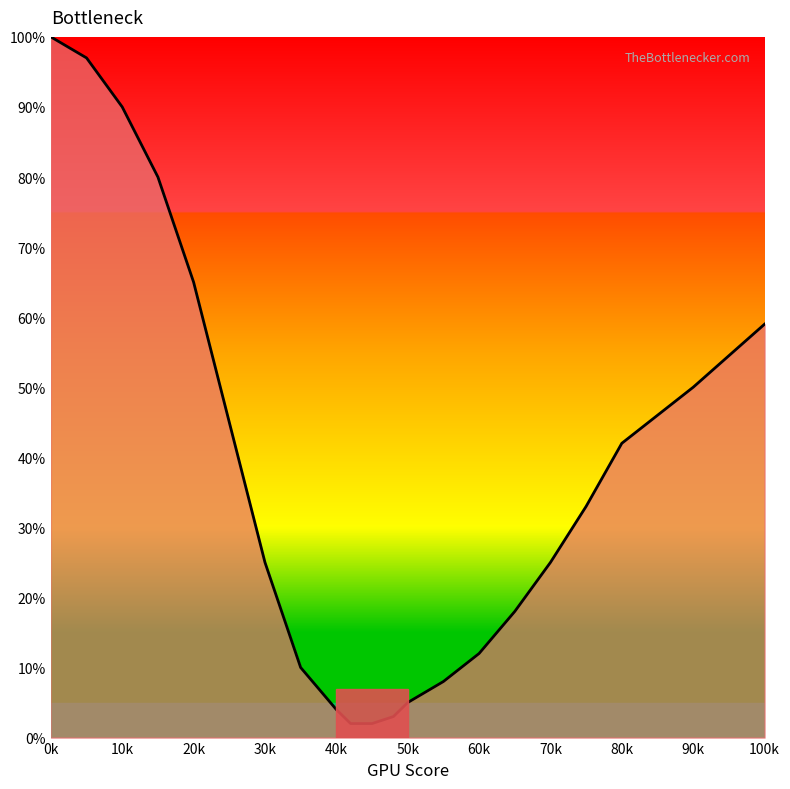

What is the difference between the maximum and minimum values?

98